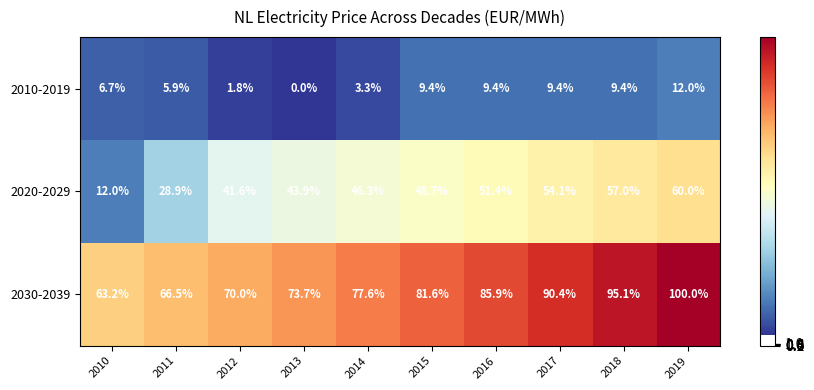

The value of 2010-2019 at 2015 is 13.7. True or false?

False